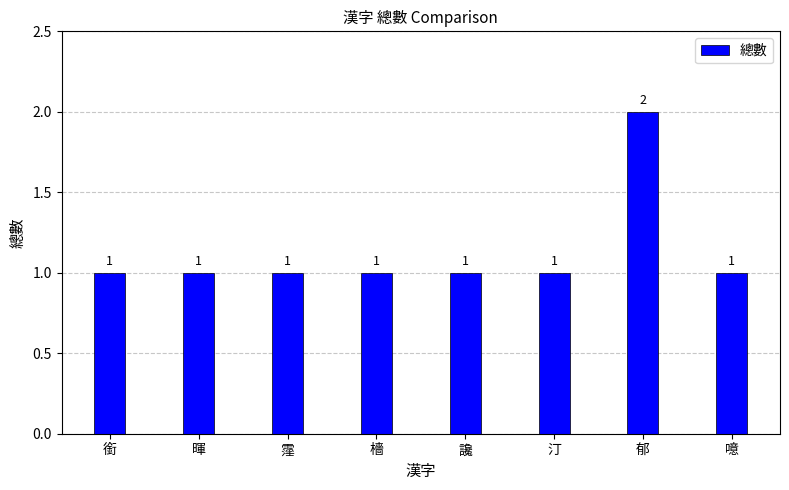

Are the bars grouped side by side (vs. stacked)?

No